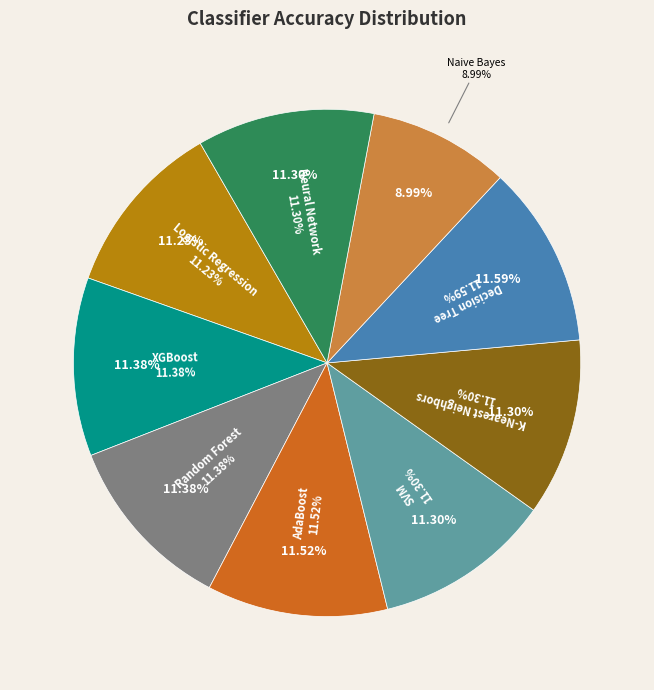

To the nearest percent, what percentage of the pie is Decision Tree?

12%